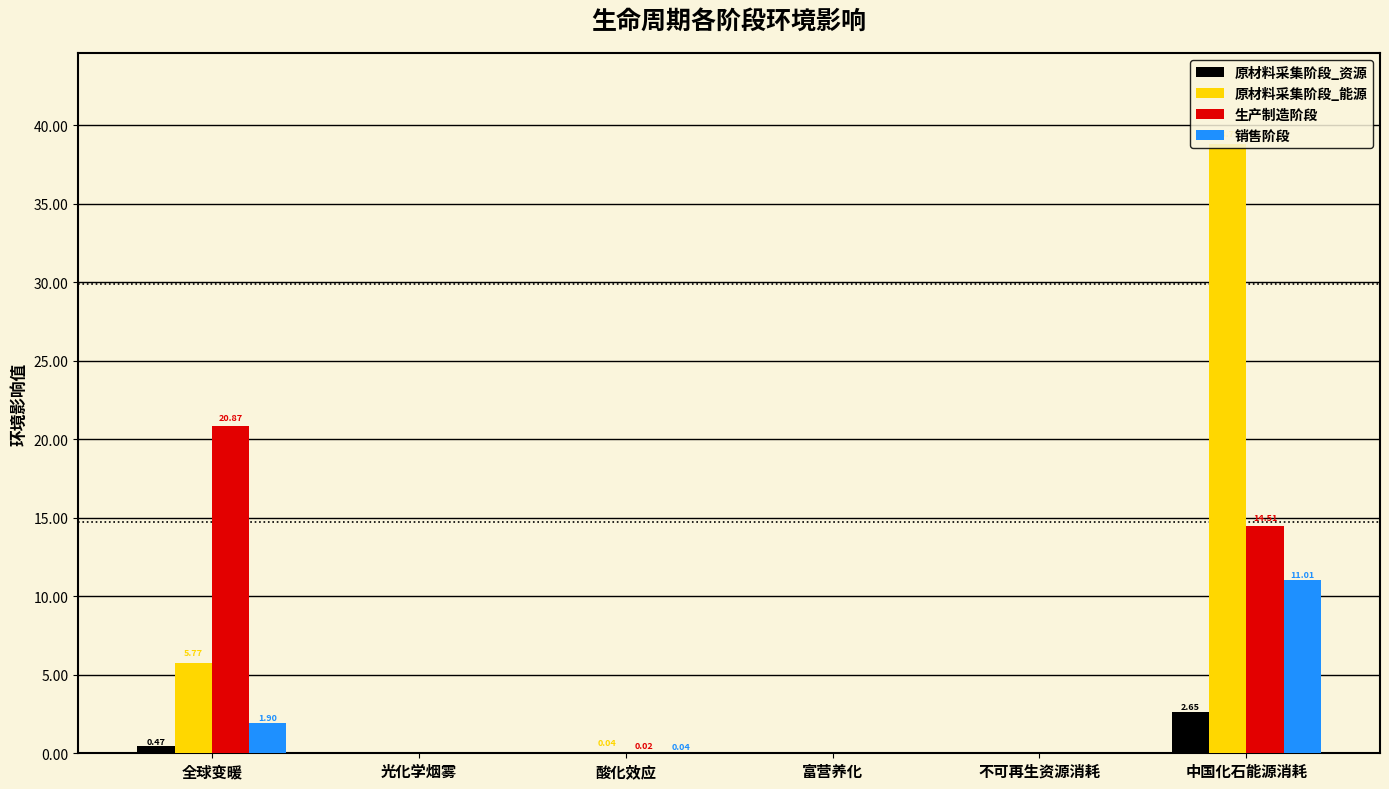

The value of 销售阶段 at 光化学烟雾 is 0.0. True or false?

True